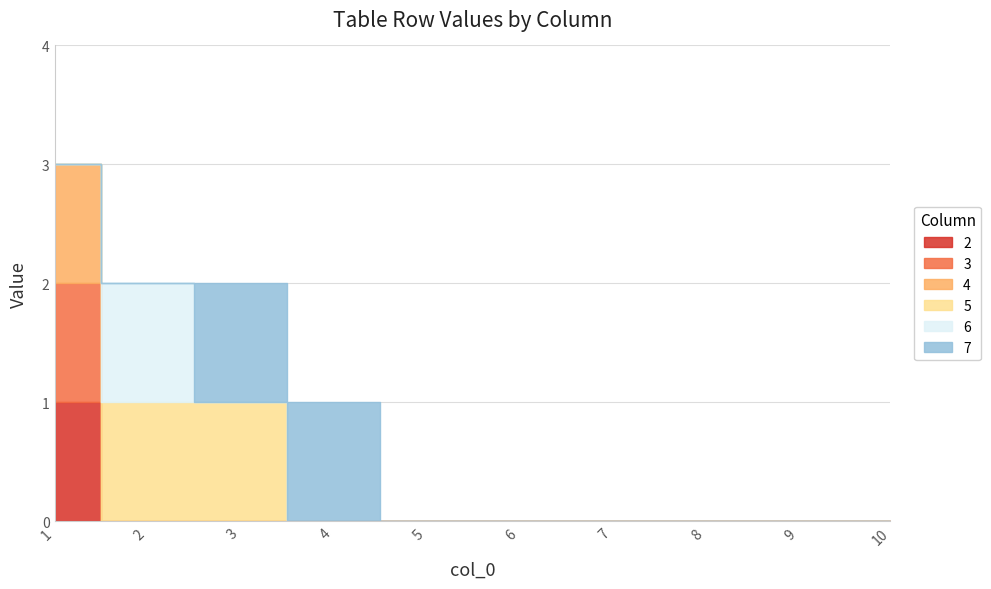

At how many categories does at least one series exceed 0?

4